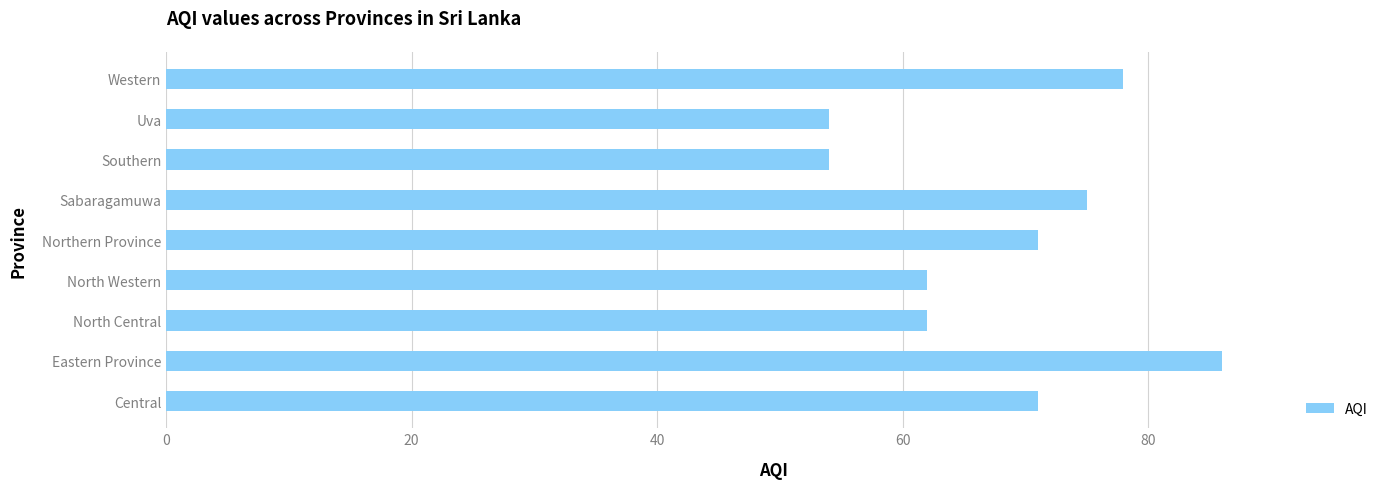

True or false: the data shows 31 at North Western.

False